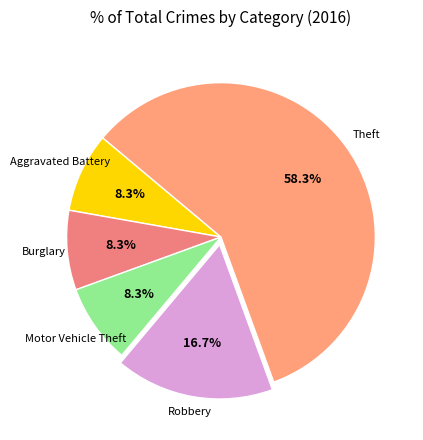

How many segments does this pie chart have?

6